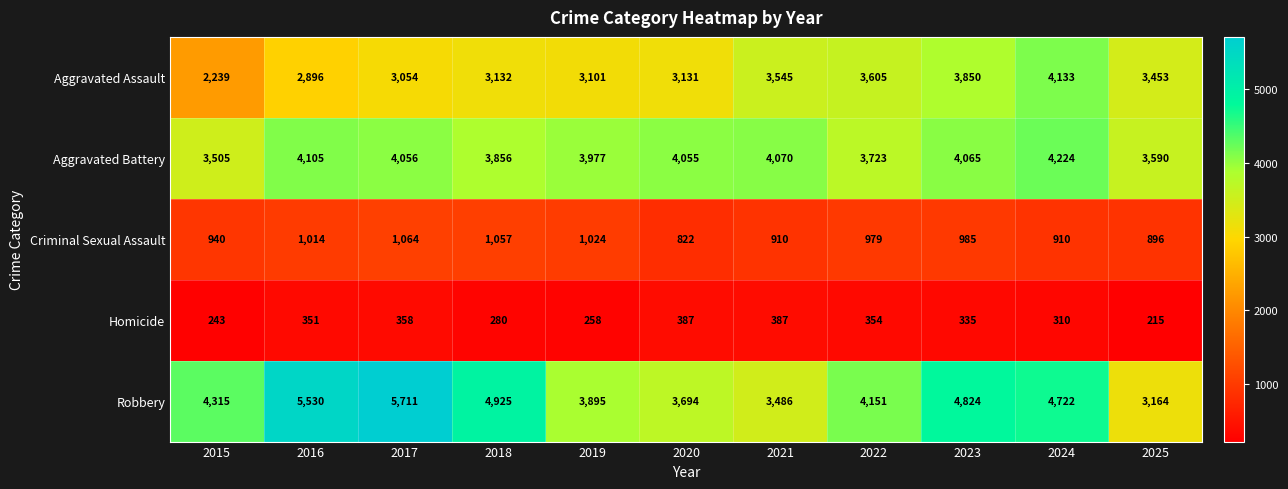

List the series in order of their peak value, lowest first.

Homicide, Criminal Sexual Assault, Aggravated Assault, Aggravated Battery, Robbery